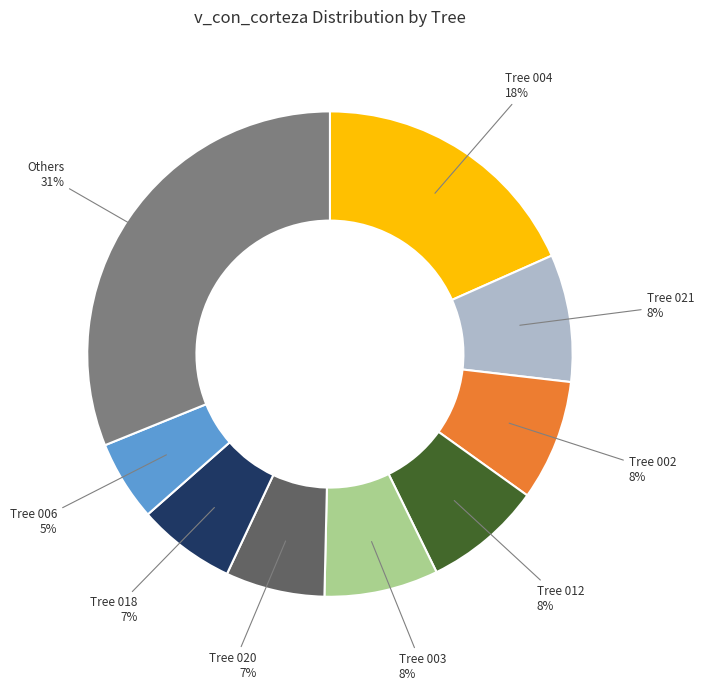

To the nearest percent, what is the difference between the largest and smallest slice percentages?

26%